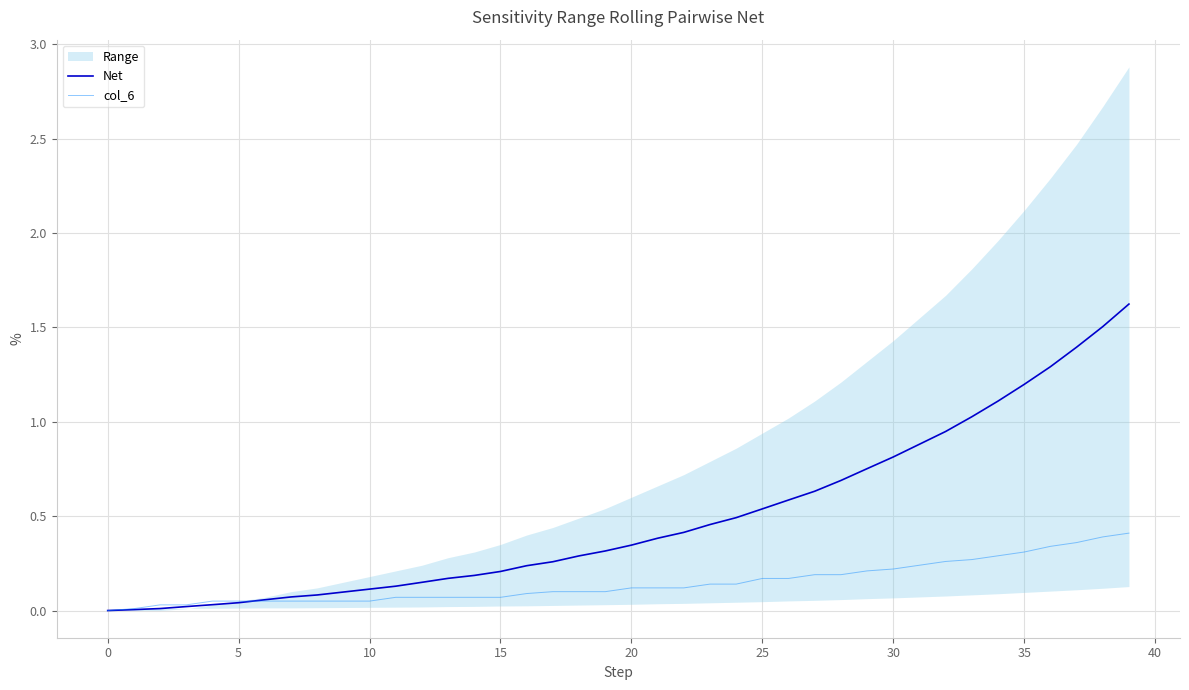

What is the sum of all Net values?

19.6